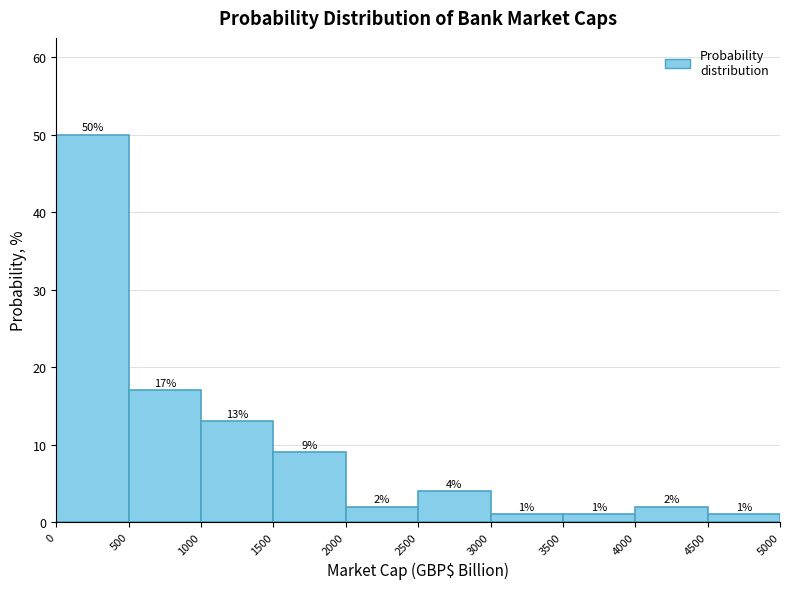

What is the height of the bar covering 4500 to 5000 on the x-axis?

1